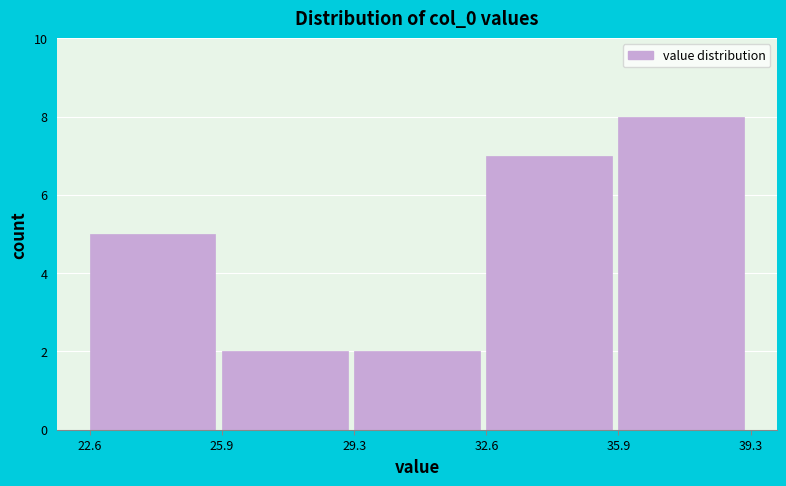

How tall is the bar that spans 32.6 to 35.9 on the x-axis? The values are not printed on the chart, so give them approximately, as read against the axis.

7